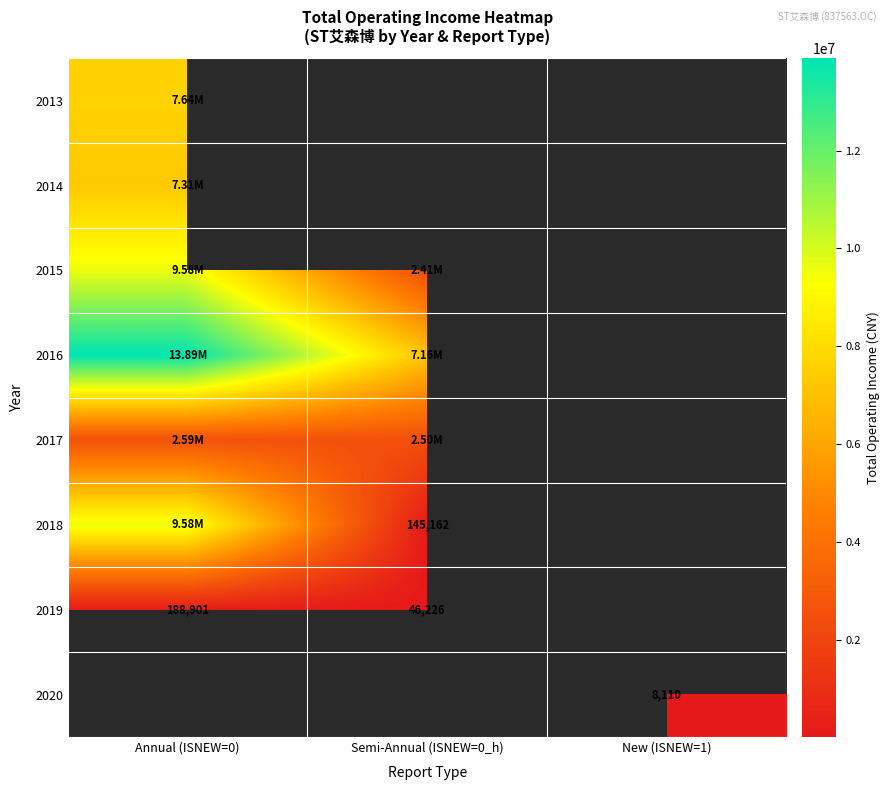

Where is 2013 nearest to the value 7639520?

Annual (ISNEW=0)